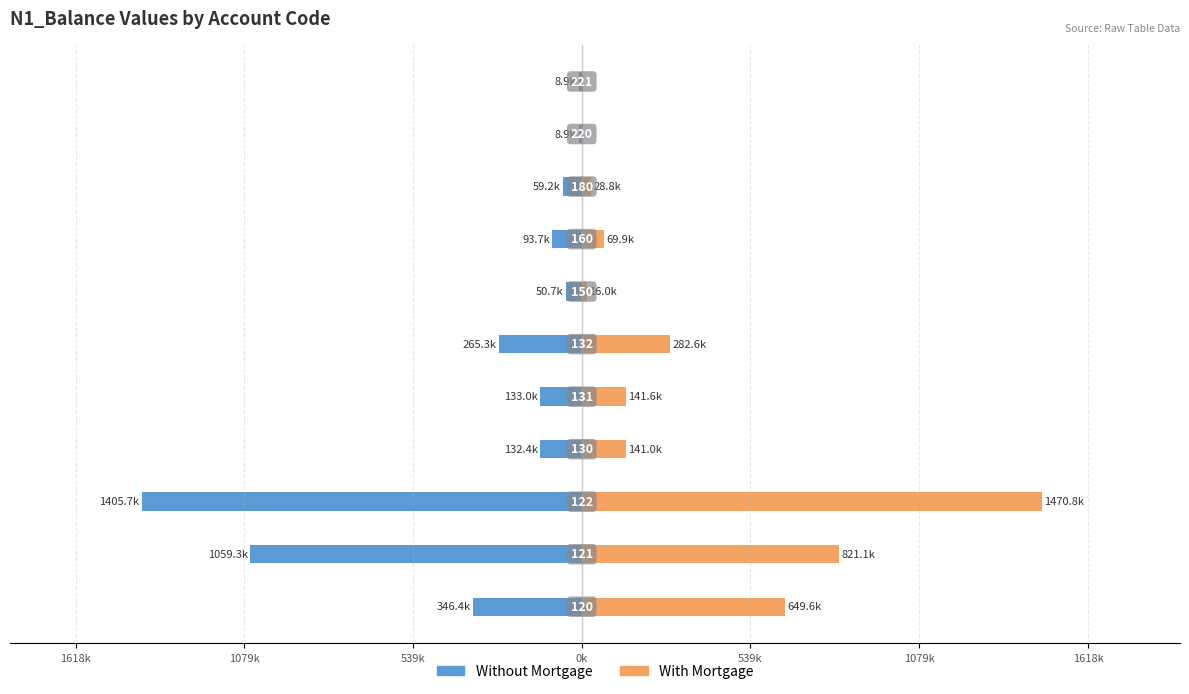

Which series has the widest spread of values?

With Mortgage